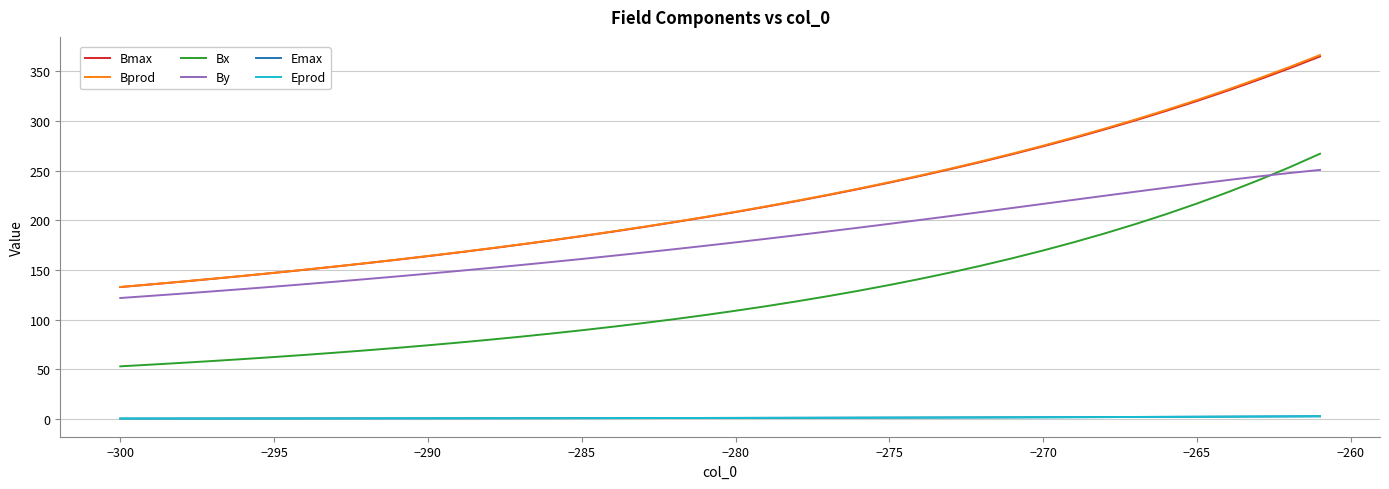

What is the minimum value for Bmax?

133.0